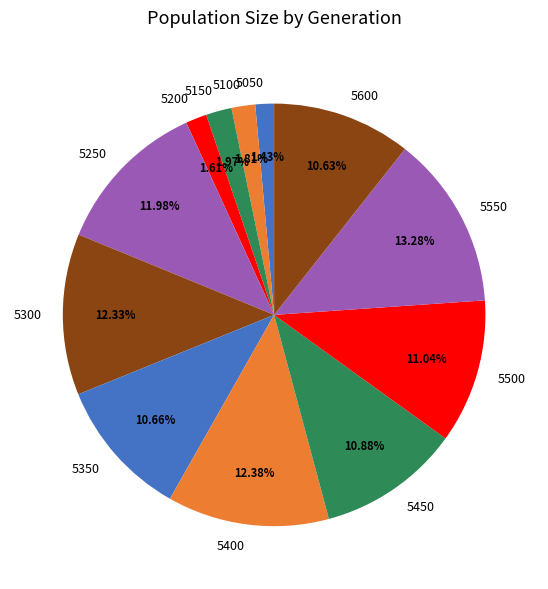

Do 5100 and 5050 together represent more than half of the pie?

No